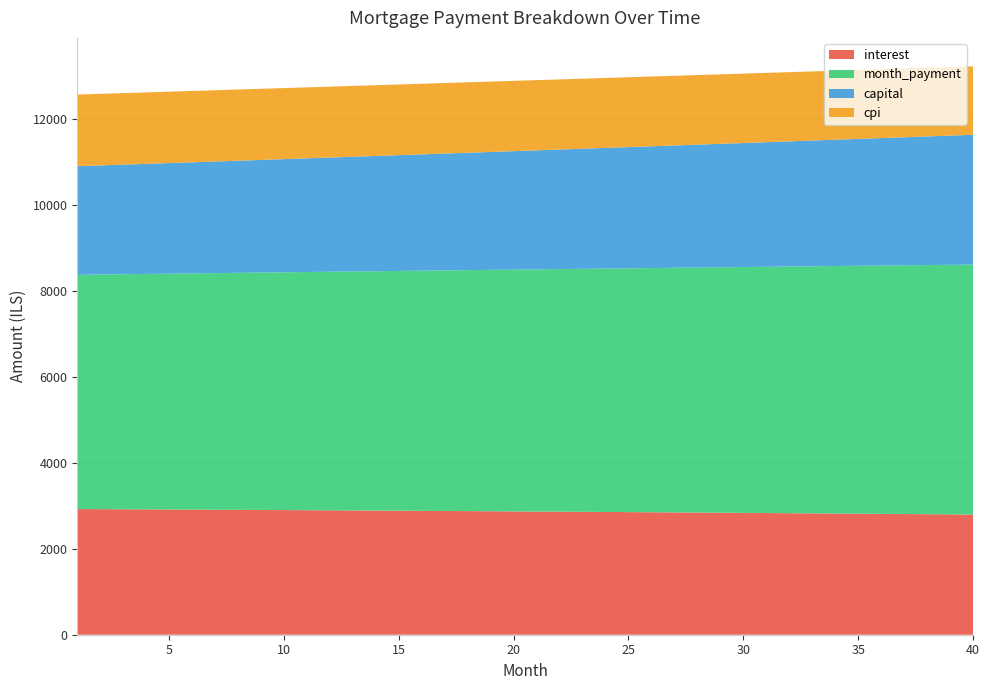

Reading left to right, list all the values displayed in this chart.

interest: 2921.5	2919.0	2916.5	2913.9	2911.3	2908.6	2905.9	2903.2	2900.4	2897.6	2894.7	2891.8	2888.9	2885.9	2882.9	2879.9	2876.8	2873.6	2870.4	2867.2	2863.9	2860.6	2857.3	2853.9	2850.4	2847.0	2843.4	2839.9	2836.3	2832.6	2828.9	2825.2	2821.4	2817.5	2813.6	2809.7	2805.7	2801.7	2797.7	2793.5
month_payment: 5445.9	5454.9	5464.0	5473.1	5482.3	5491.4	5500.5	5509.7	5518.9	5528.1	5537.3	5546.5	5555.8	5565.0	5574.3	5583.6	5592.9	5602.2	5611.6	5620.9	5630.3	5639.7	5649.1	5658.5	5667.9	5677.4	5686.8	5696.3	5705.8	5715.3	5724.8	5734.4	5743.9	5753.5	5763.1	5772.7	5782.3	5792.0	5801.6	5811.3
capital: 2524.3	2535.9	2547.5	2559.2	2571.0	2582.8	2594.6	2606.5	2618.5	2630.5	2642.6	2654.7	2666.9	2679.1	2691.4	2703.8	2716.2	2728.6	2741.1	2753.7	2766.4	2779.0	2791.8	2804.6	2817.5	2830.4	2843.4	2856.4	2869.5	2882.7	2895.9	2909.2	2922.6	2936.0	2949.4	2963.0	2976.6	2990.2	3004.0	3017.7
cpi: 1665.2	1663.8	1662.3	1660.8	1659.3	1657.8	1656.2	1654.6	1653.0	1651.4	1649.7	1648.1	1646.4	1644.6	1642.9	1641.1	1639.3	1637.5	1635.7	1633.8	1631.9	1630.0	1628.1	1626.1	1624.1	1622.1	1620.1	1618.0	1615.9	1613.8	1611.7	1609.5	1607.3	1605.1	1602.9	1600.6	1598.3	1596.0	1593.7	1591.3